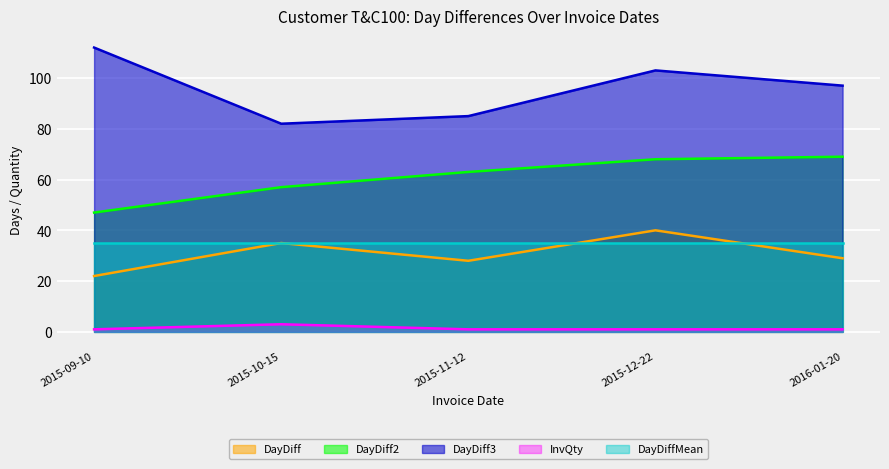

What value does the DayDiff series have at 2015-10-15, to the nearest 10?

40